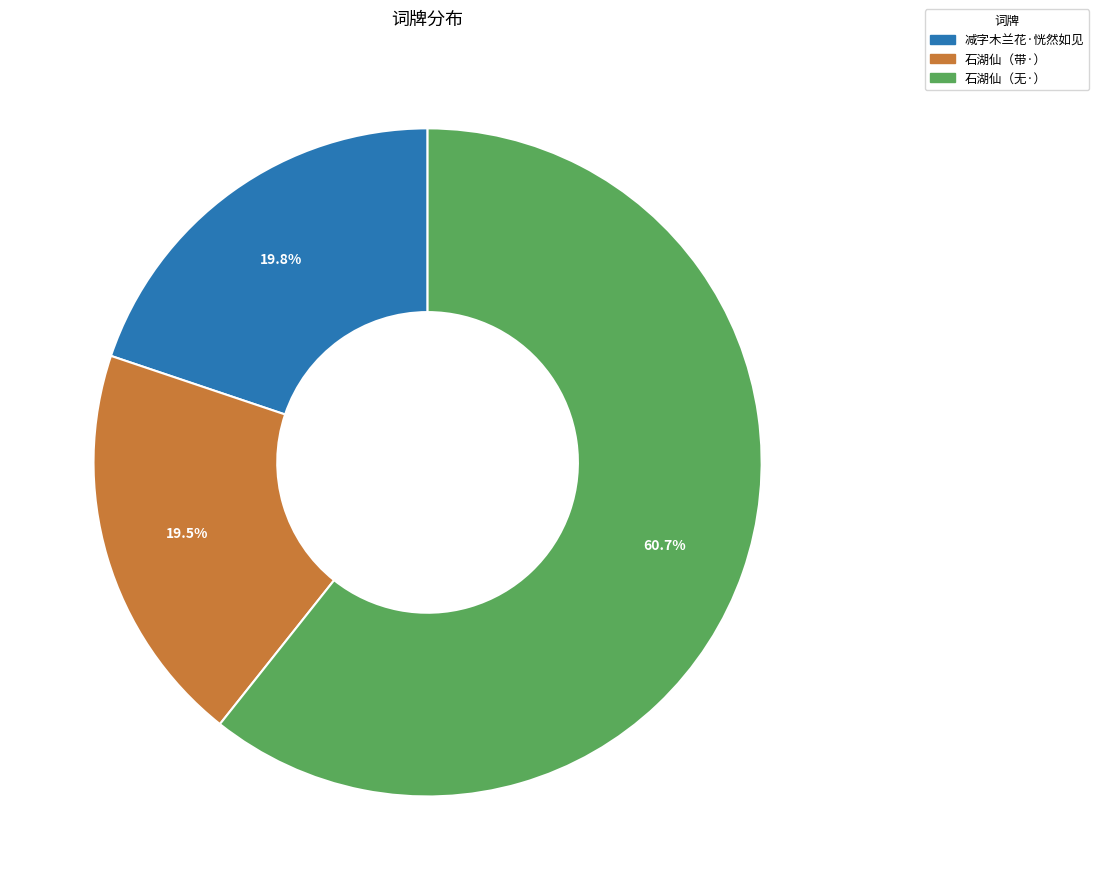

Is there a majority slice in this chart?

Yes